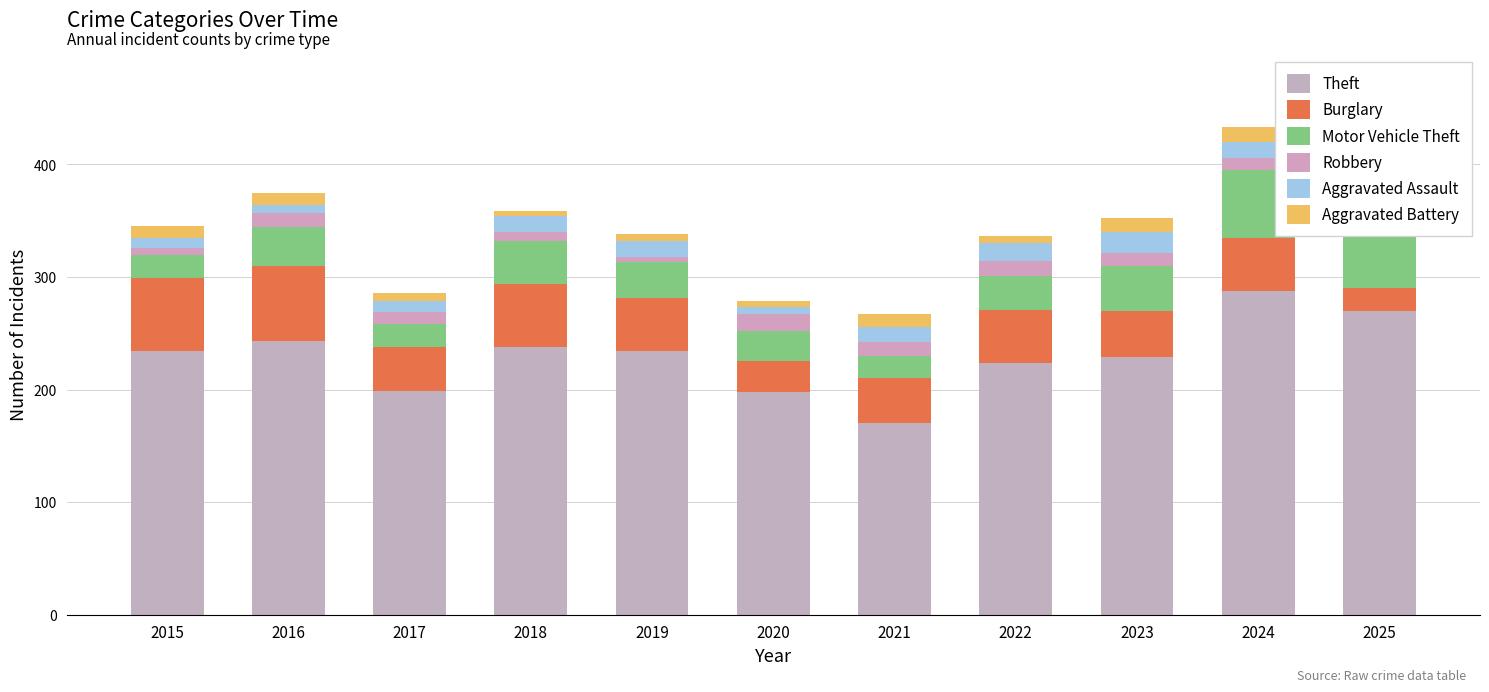

The Theft series shows 234 at 2015. True or false?

True